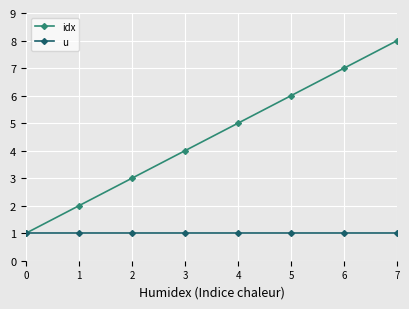

Reading left to right, list all the values displayed in this chart.

idx: 0=1	1=2	2=3	3=4	4=5	5=6	6=7	7=8
u: 0=1	1=1	2=1	3=1	4=1	5=1	6=1	7=1